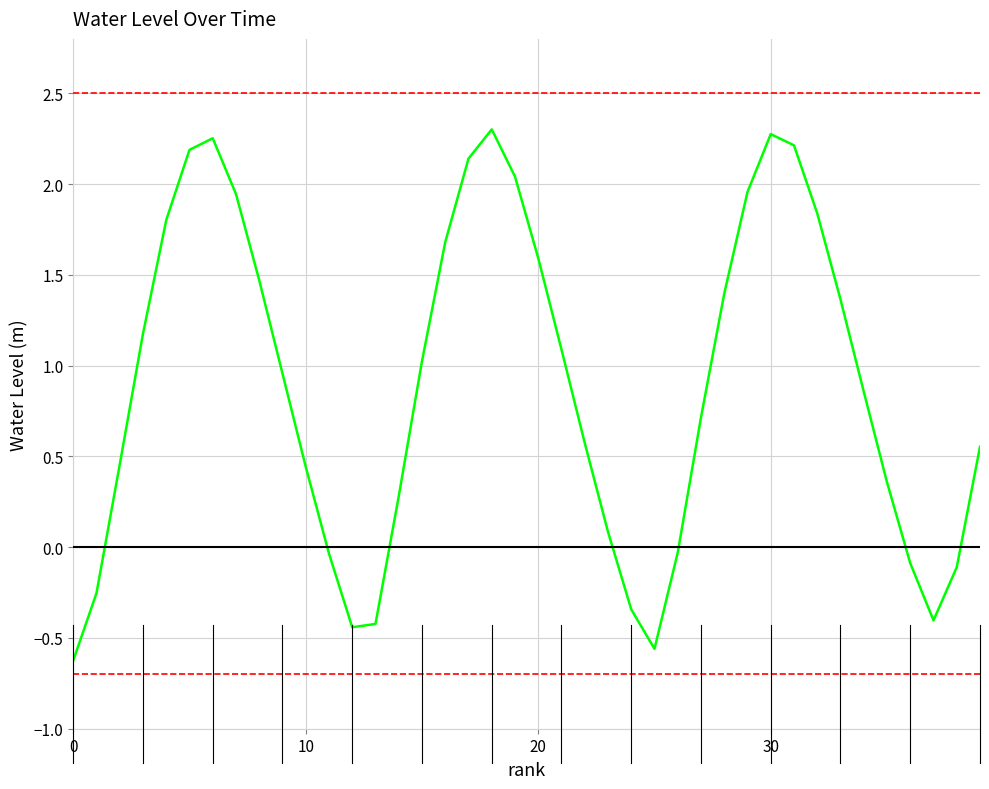

How many lines are shown in the chart?

1